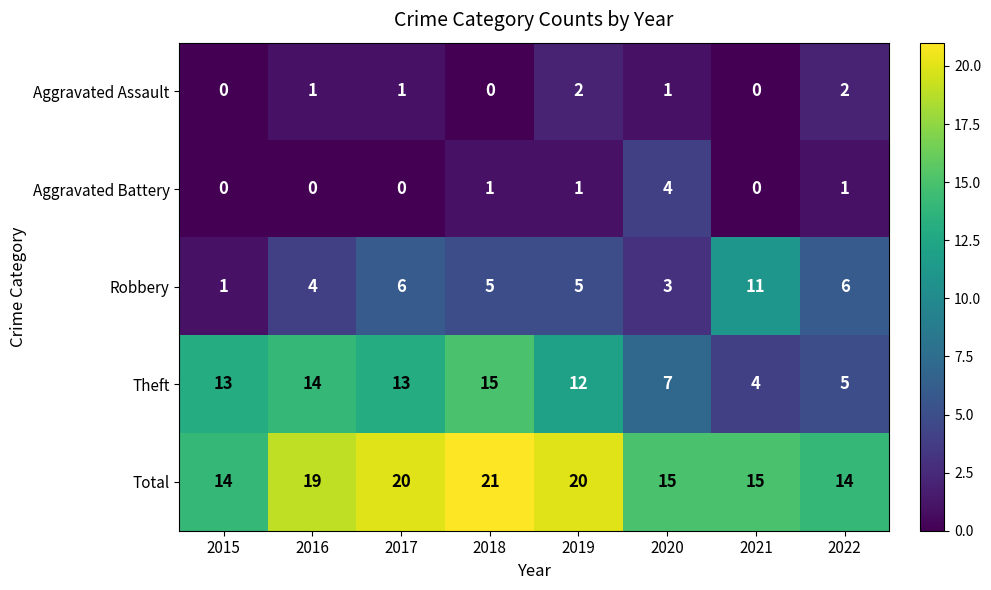

Is it true that Theft equals 12 at 2019?

True